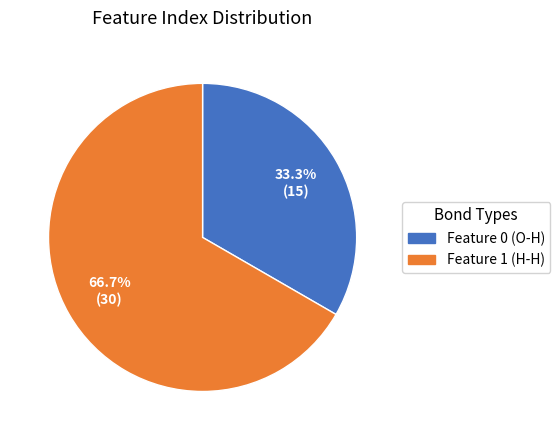

What is the total percentage of Feature 1 (H-H) and Feature 0 (O-H)?

100.0%